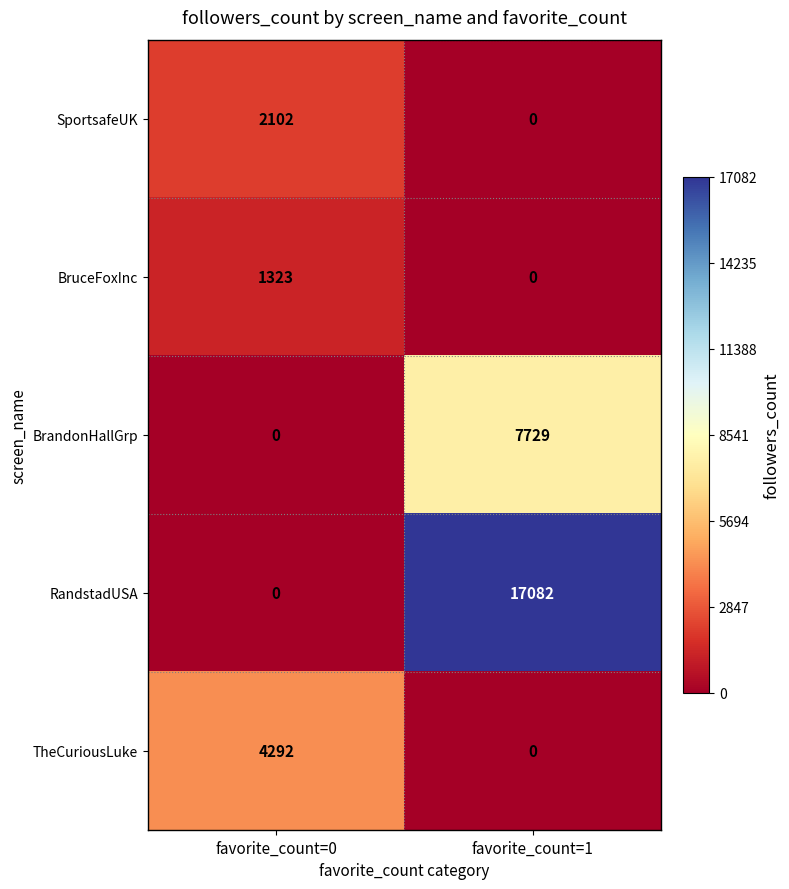

What is the total value across all series at favorite_count=1?

24811